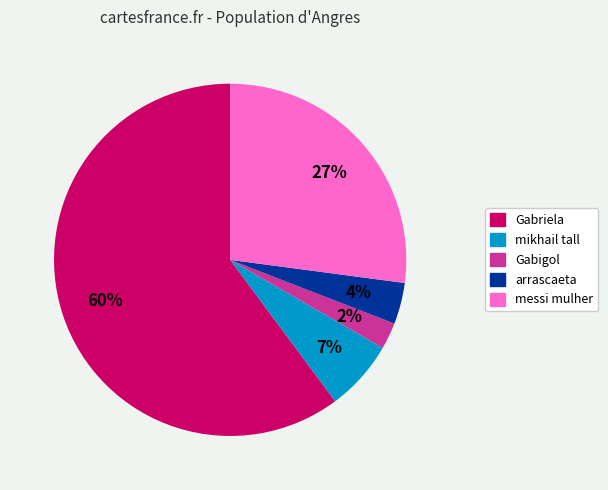

To the nearest percent, what is the difference between the largest and smallest slice percentages?

58%